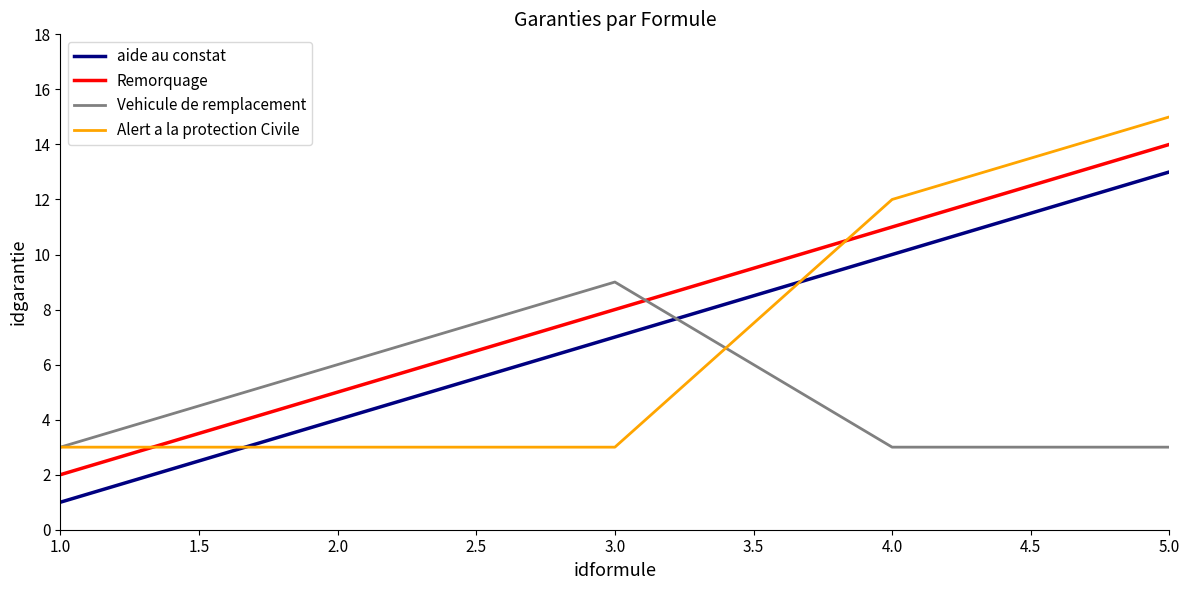

What is the difference between the highest and lowest values at 2.0?

3